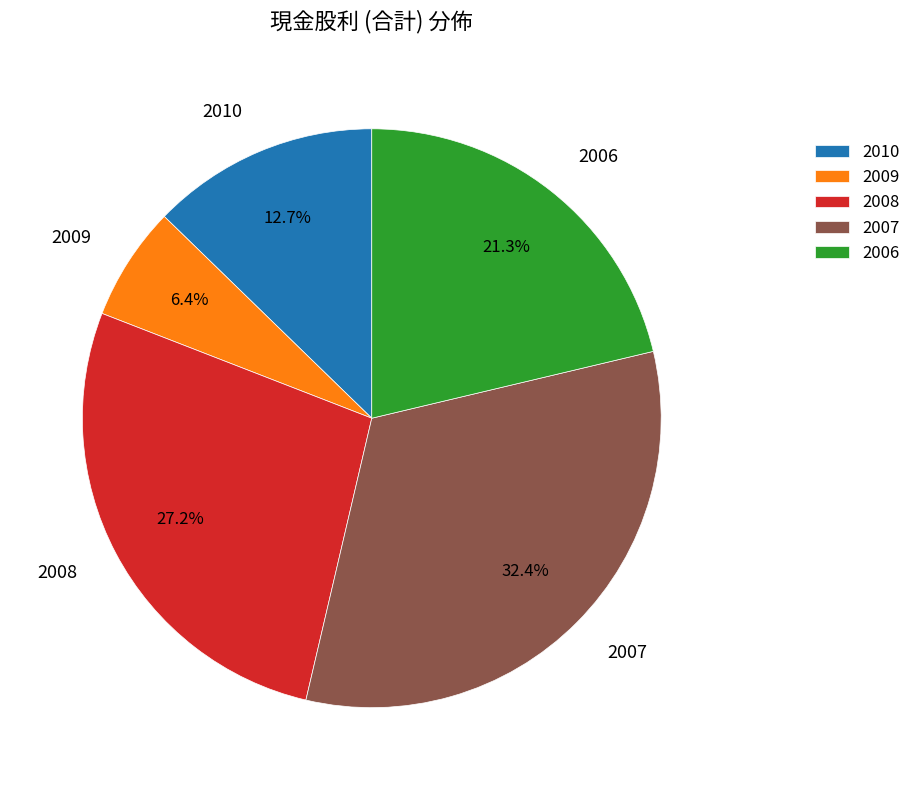

The 2007 slice represents 37% of the pie. True or false?

False